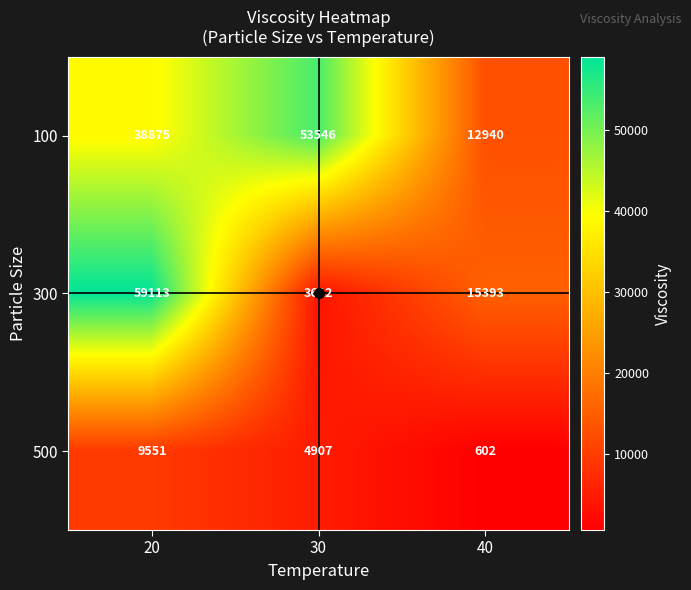

How many categories are shown in the chart?

3